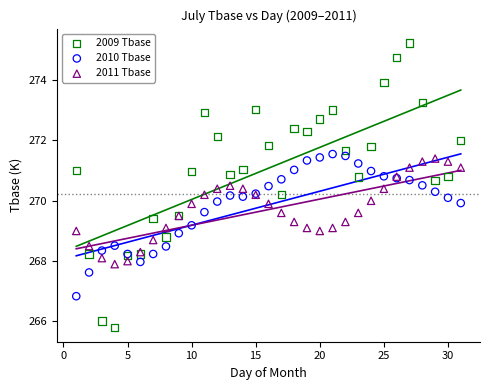

Which series reaches the maximum Y coordinate?

2009 Tbase